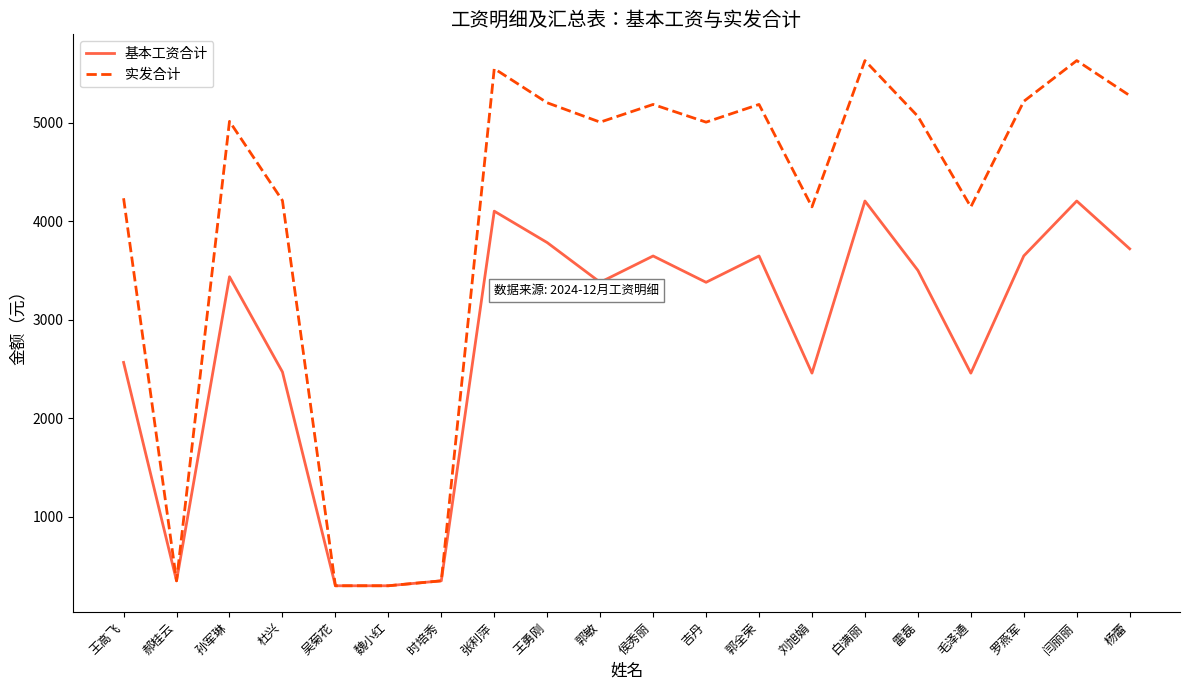

Which series changed the most between 杜兴 and 杨蕾?

基本工资合计